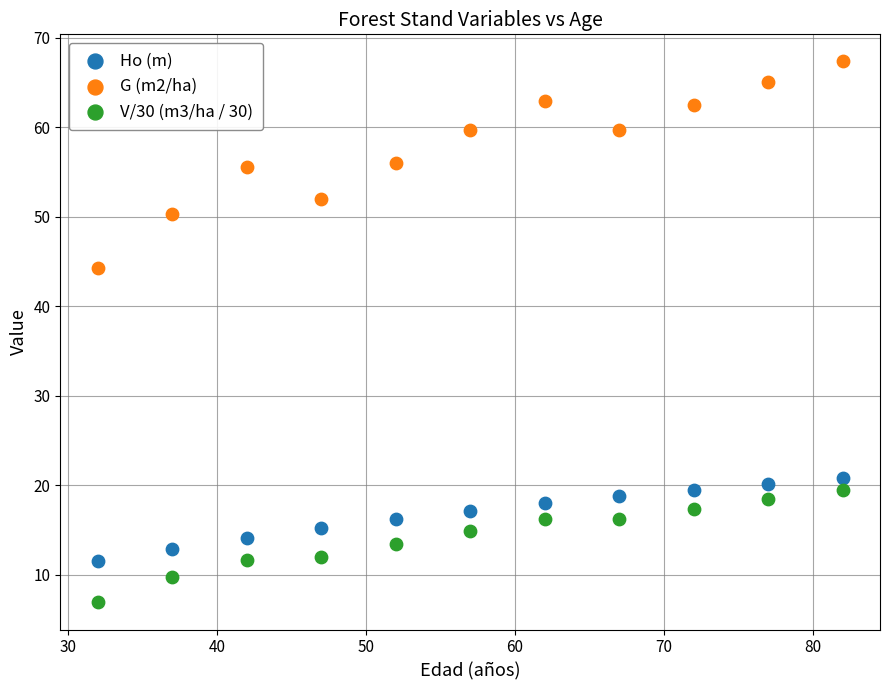

Which series has the widest spread of Y values?

G (m2/ha)